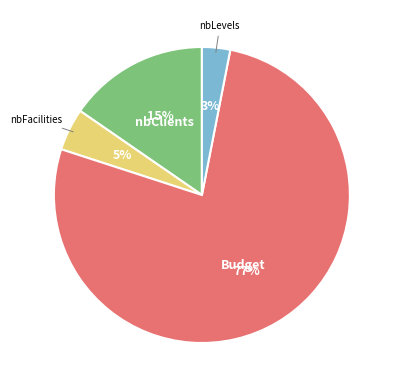

To the nearest percent, what is the difference between the largest and smallest slice percentages?

74%